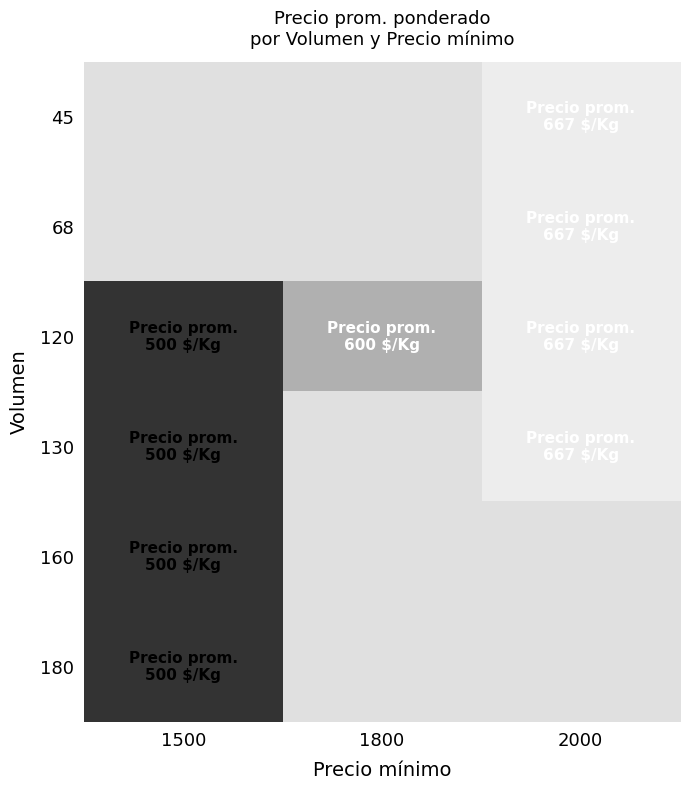

Count the number of data series in this chart.

6